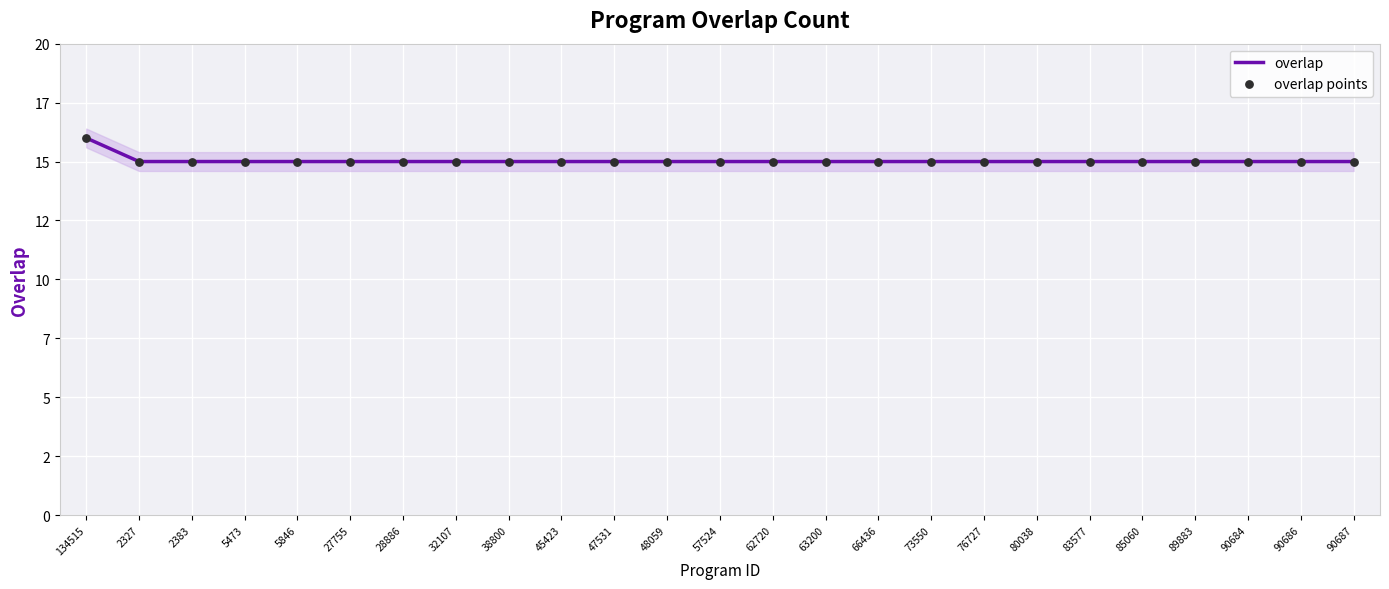

What are all the series names shown in the legend?

overlap, overlap points